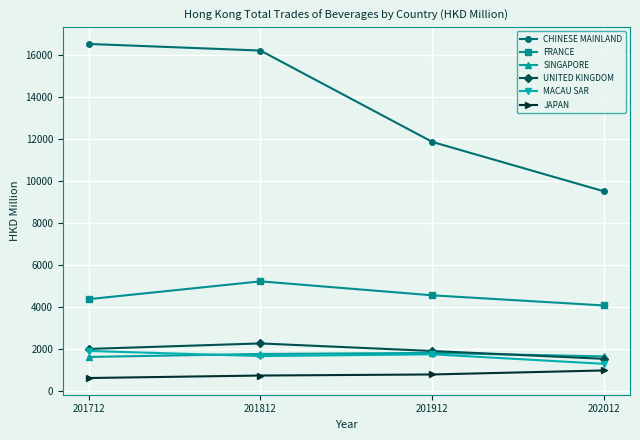

True or false: SINGAPORE and FRANCE intersect in this chart.

False